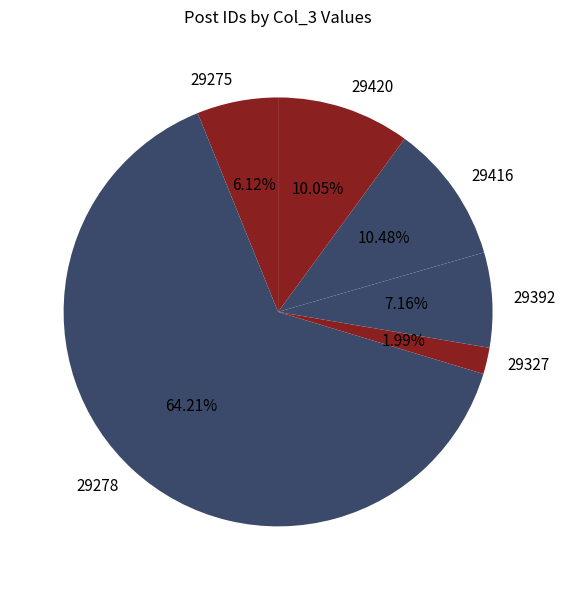

What is the largest slice in the pie chart?

29278